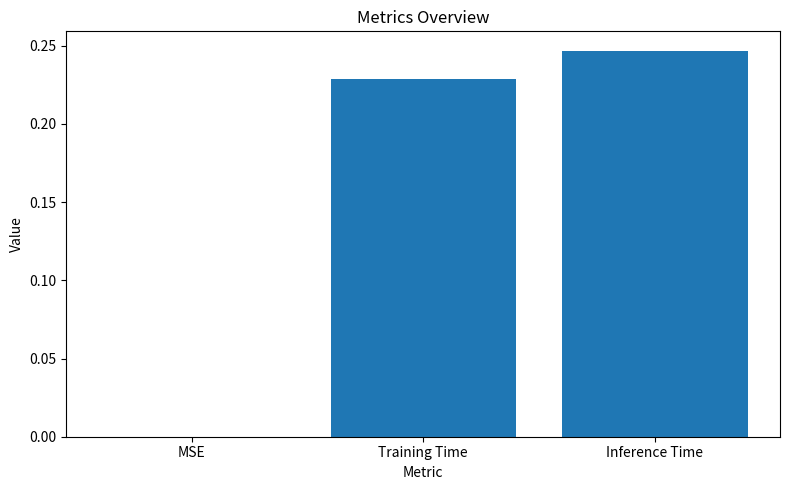

True or false: the data shows 0.4 at Training Time.

False